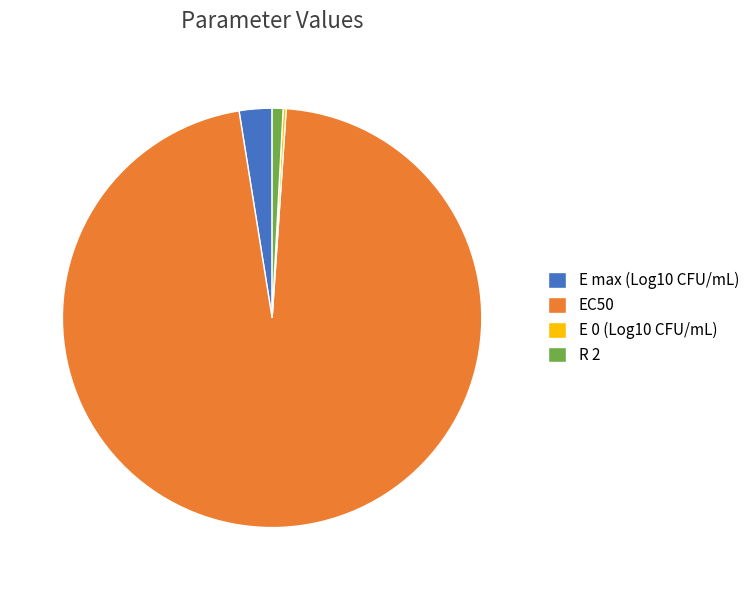

The EC50 slice represents 96% of the pie. True or false?

True